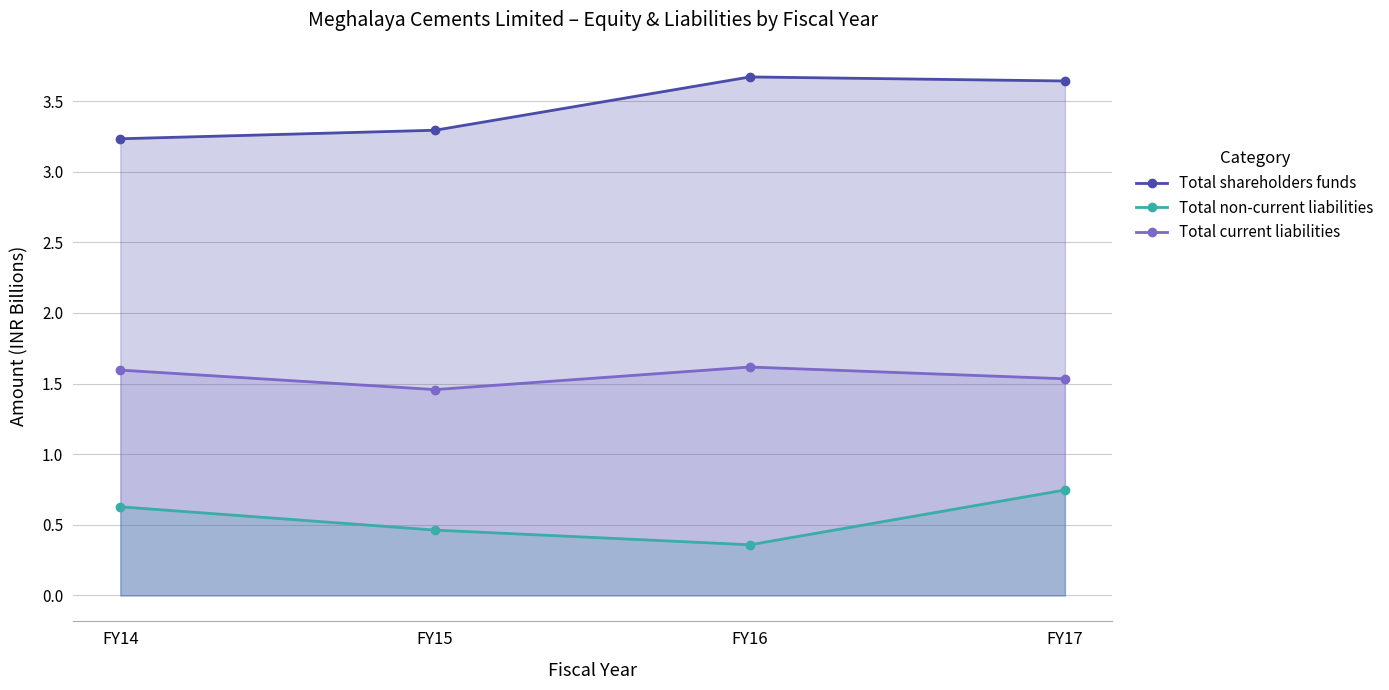

How many interior local peaks does the Total shareholders funds series have?

1